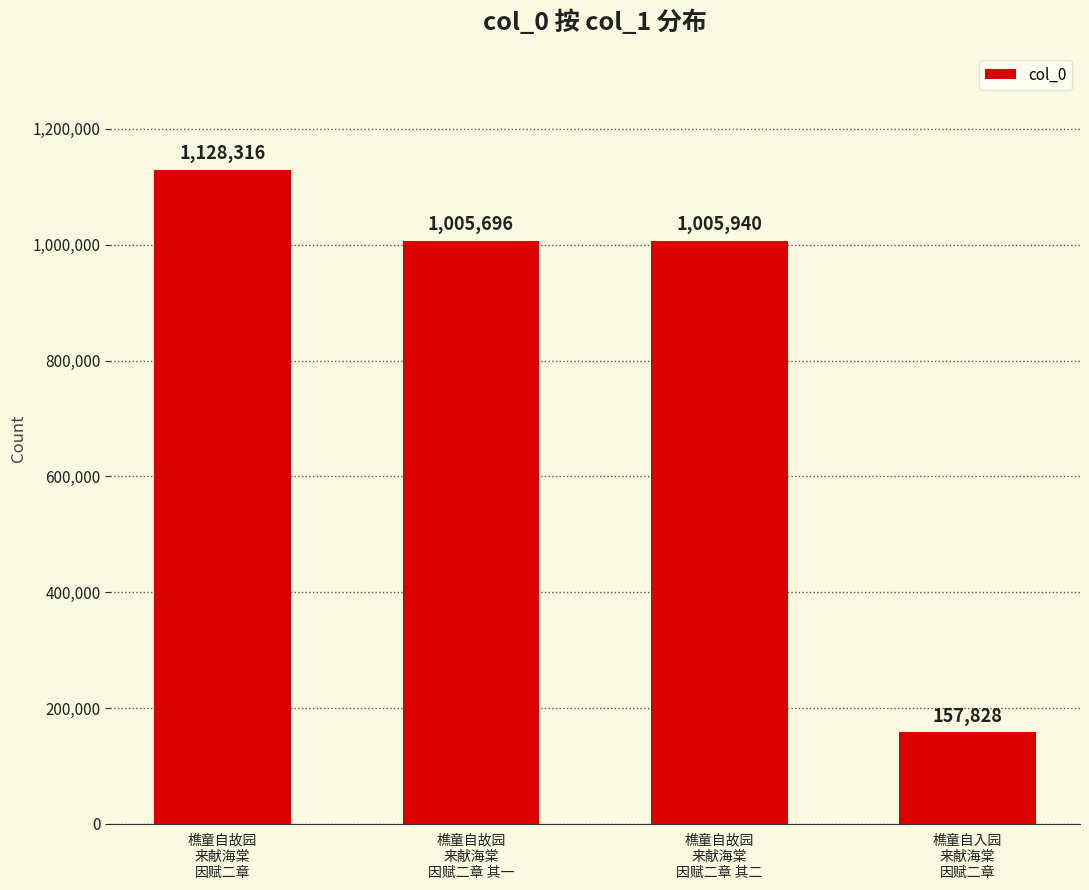

Does the chart contain stacked bars?

No